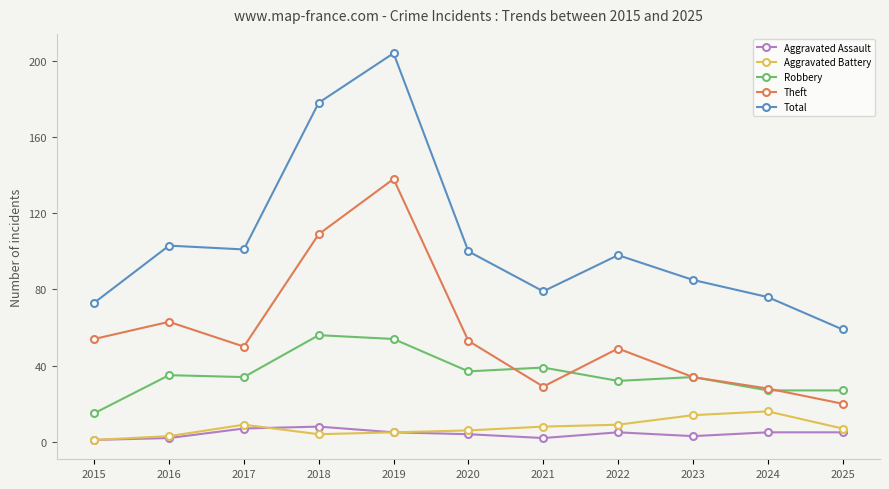

What is the value of the Theft point at the 3rd from the left?

50